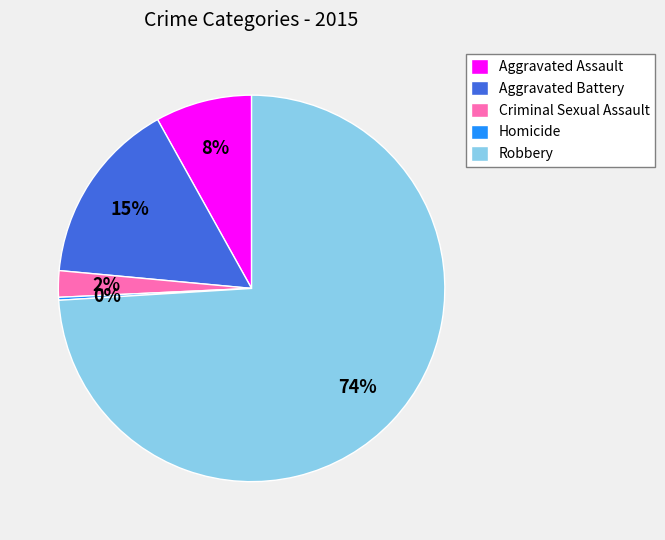

Between Robbery and Aggravated Battery, which is larger?

Robbery